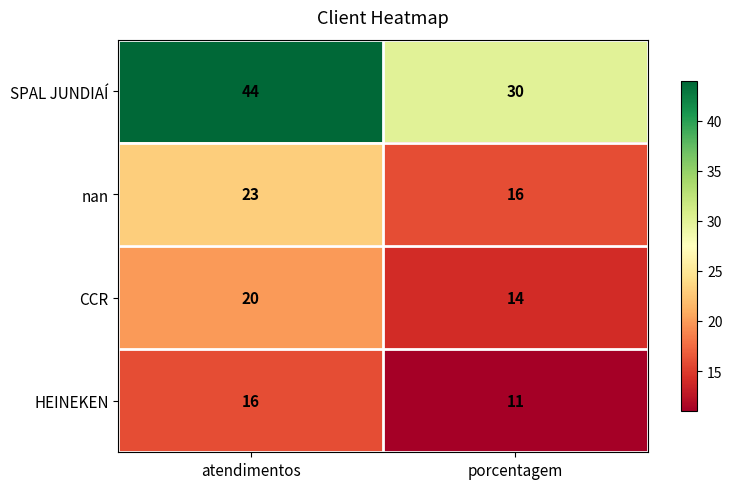

Which series has the widest spread of values?

SPAL JUNDIAÍ